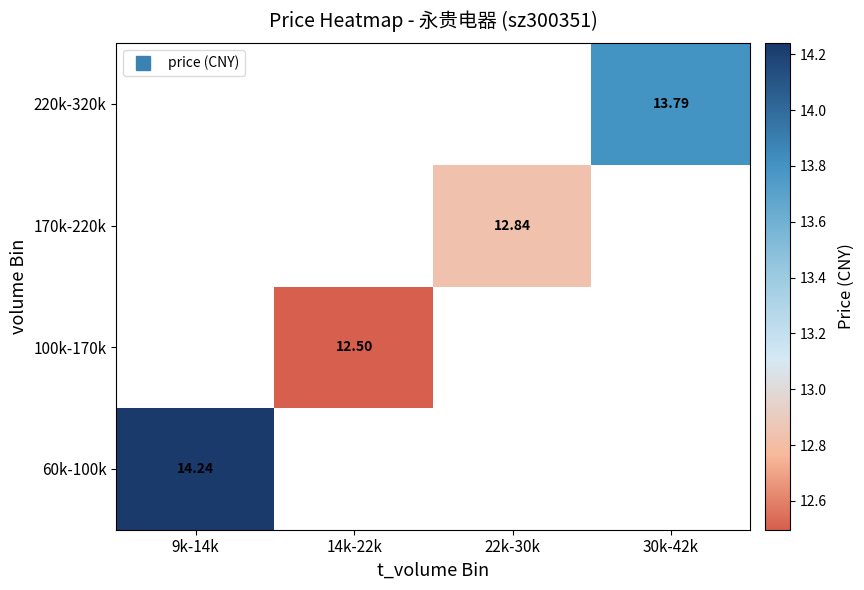

How many values in 220k-320k are above zero?

1